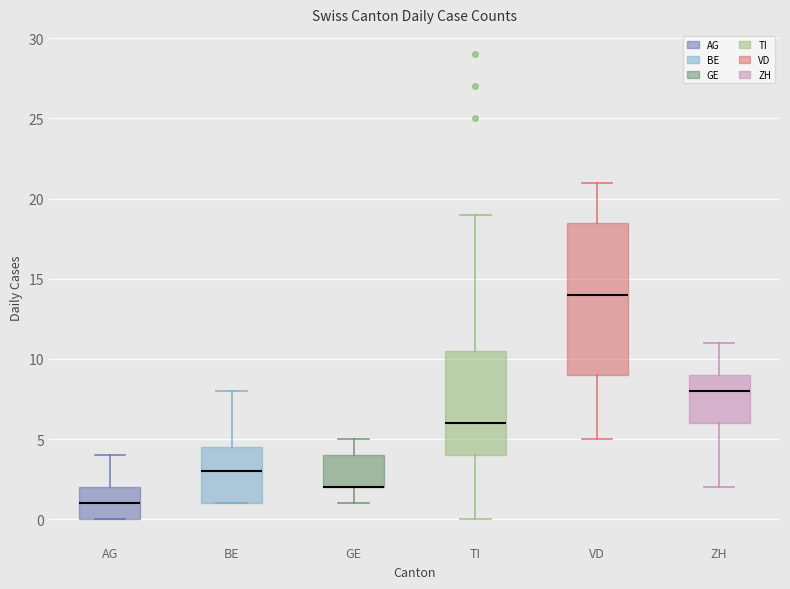

Reading left to right, transcribe this box plot: for each box, give where its median line is, the range the box spans, and where its two whiskers end, as read against the y-axis. The values are not printed on the chart, so give them approximately, as read against the axis.

AG: median 1.0, box 0.0 to 2.0, whiskers 0.0 to 4.0
BE: median 3.0, box 1.0 to 4.5, whiskers 1.0 to 8.0
GE: median 2.0 (drawn on the box's lower edge), box 2.0 to 4.0, whiskers 1.0 to 5.0
TI: median 6.0, box 4.0 to 10.5, whiskers 0.0 to 19.0
VD: median 14.0, box 9.0 to 18.5, whiskers 5.0 to 21.0
ZH: median 8.0, box 6.0 to 9.0, whiskers 2.0 to 11.0